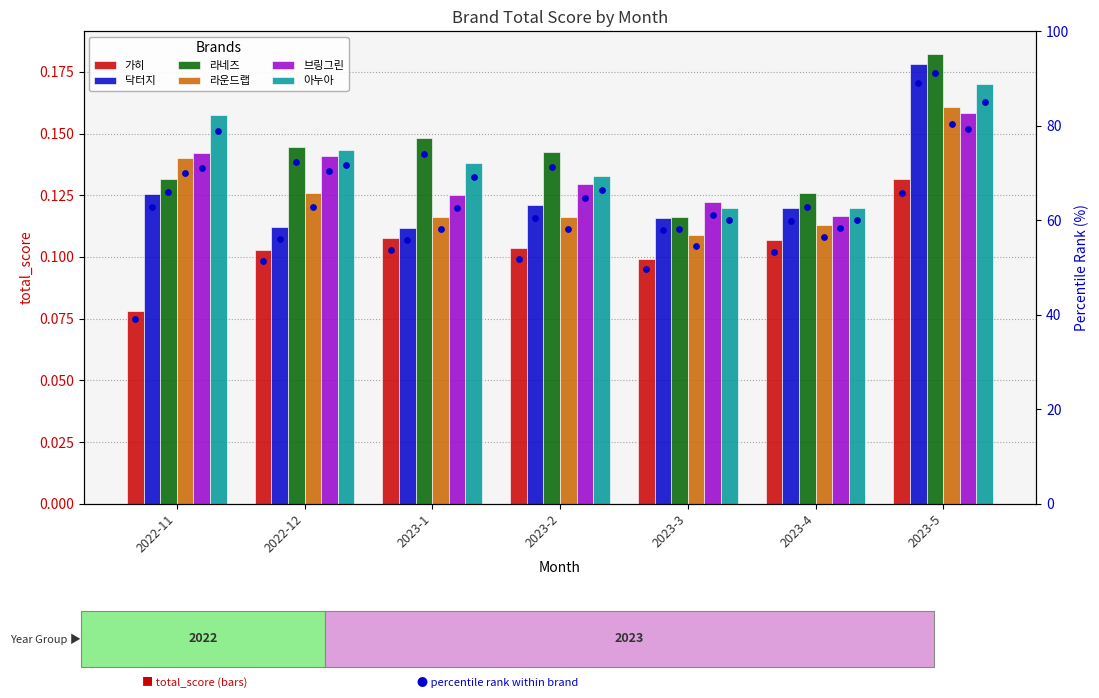

Which series has the widest spread of Y values?

닥터지